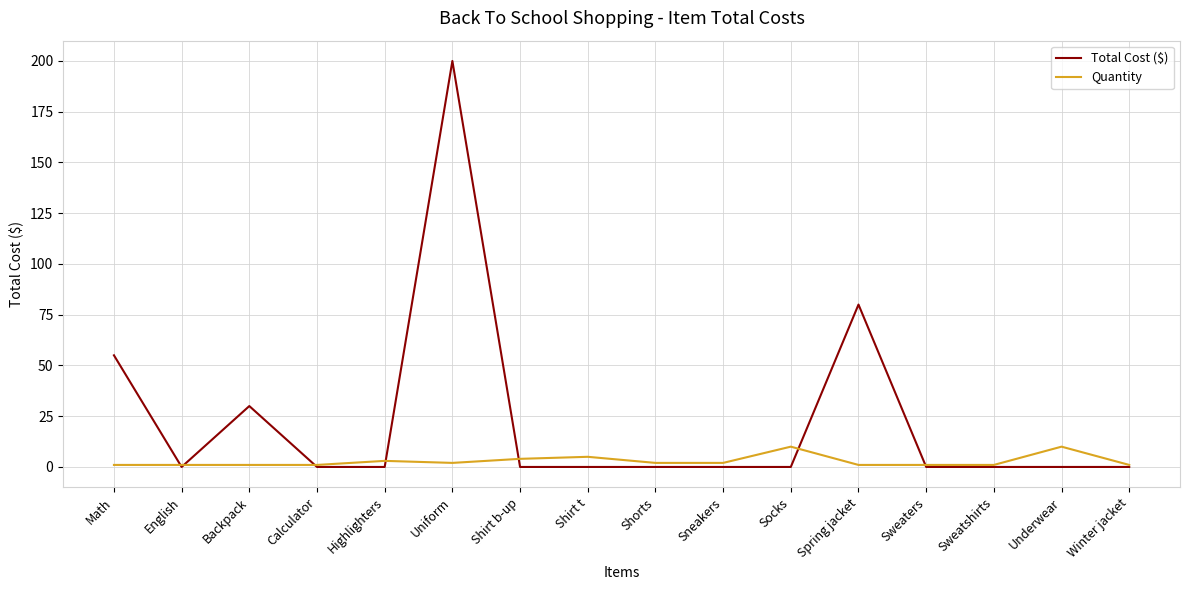

What are all the series names shown in the legend?

Total Cost ($), Quantity